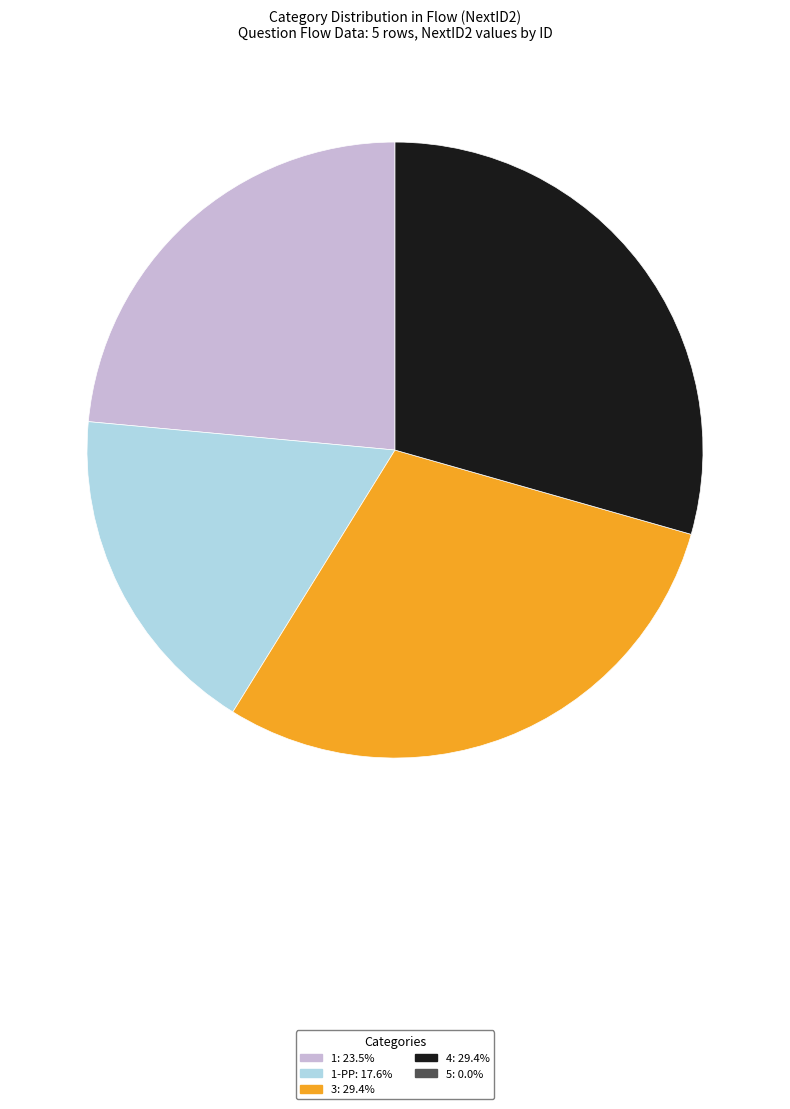

Does any single category account for the majority?

No